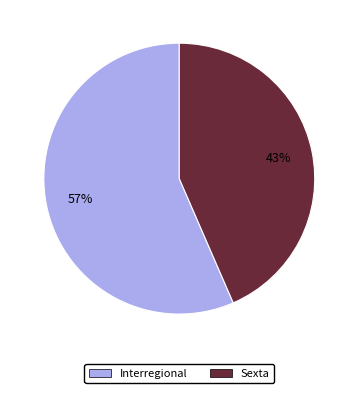

Approximately how many times larger is the value at Interregional compared to Sexta?

1.3